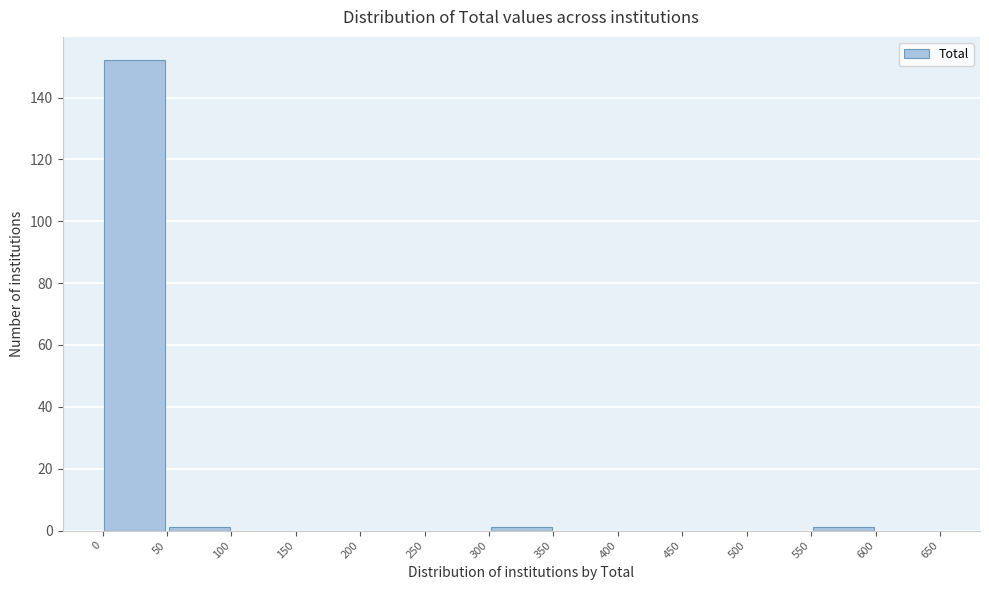

Reading left to right, list every bar in this chart as the range it spans on the x-axis followed by its height. The values are not printed on the chart, so give them approximately, as read against the axis.

0 to 50: 152
50 to 100: under 2
100 to 150: 0
150 to 200: 0
200 to 250: 0
250 to 300: 0
300 to 350: under 2
350 to 400: 0
400 to 450: 0
450 to 500: 0
500 to 550: 0
550 to 600: under 2
600 to 650: 0